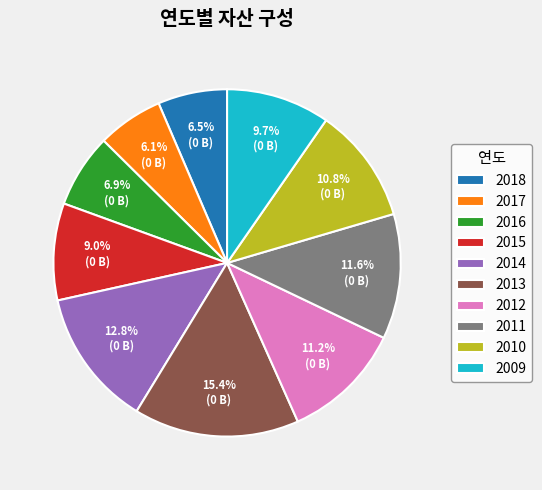

To the nearest percent, what portion does 2010 represent?

11%